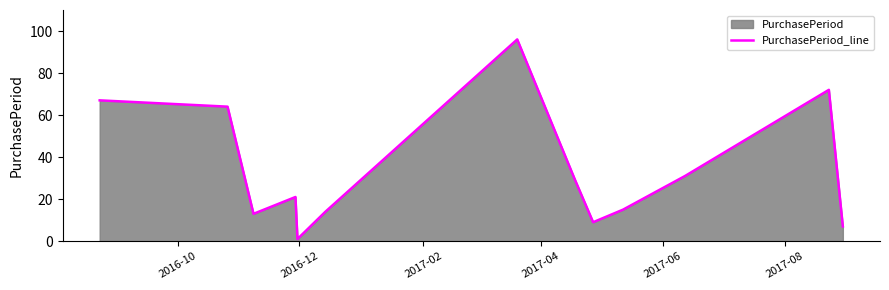

What is the greatest value displayed?

96